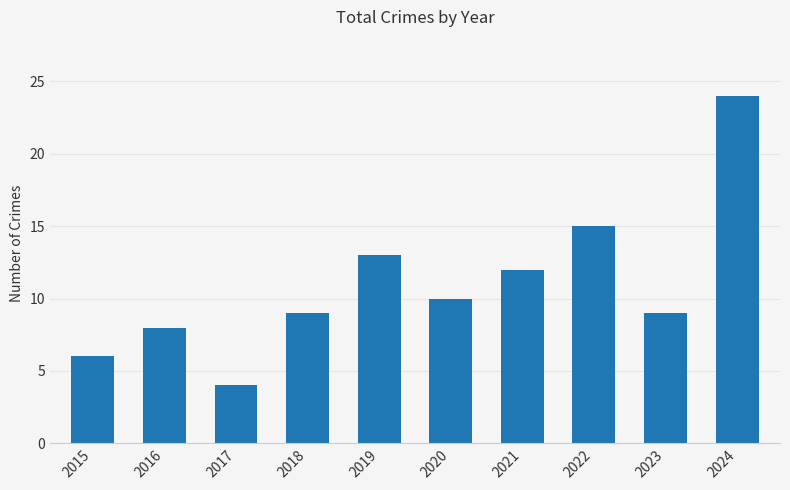

What is the difference between the values at 2023 and 2017?

5